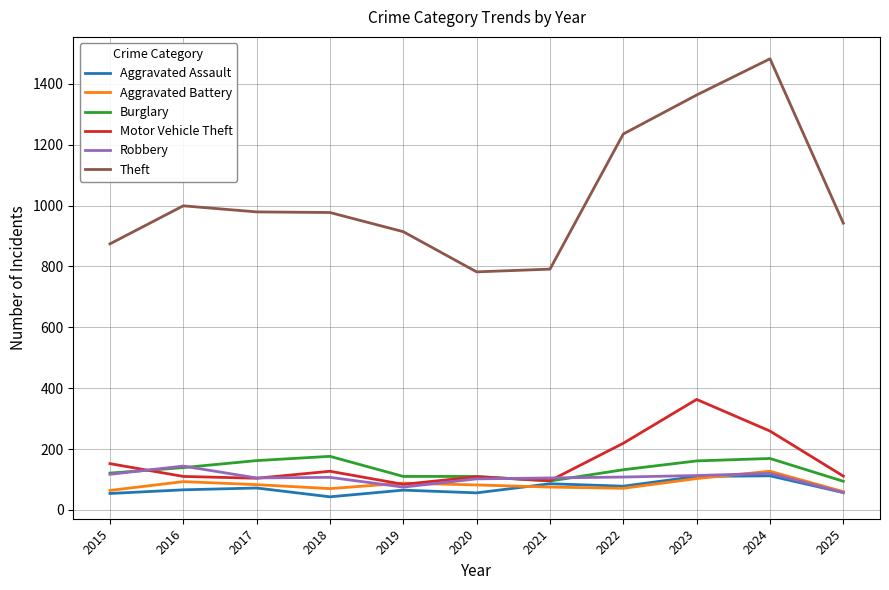

What are all the series names shown in the legend?

Aggravated Assault, Aggravated Battery, Burglary, Motor Vehicle Theft, Robbery, Theft